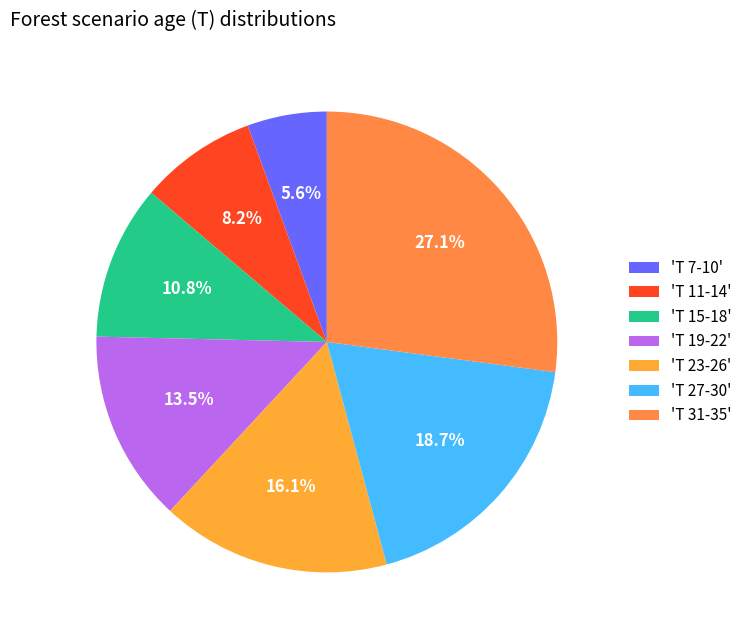

Rank the categories by value from lowest to highest.

'T 7-10', 'T 11-14', 'T 15-18', 'T 19-22', 'T 23-26', 'T 27-30', 'T 31-35'